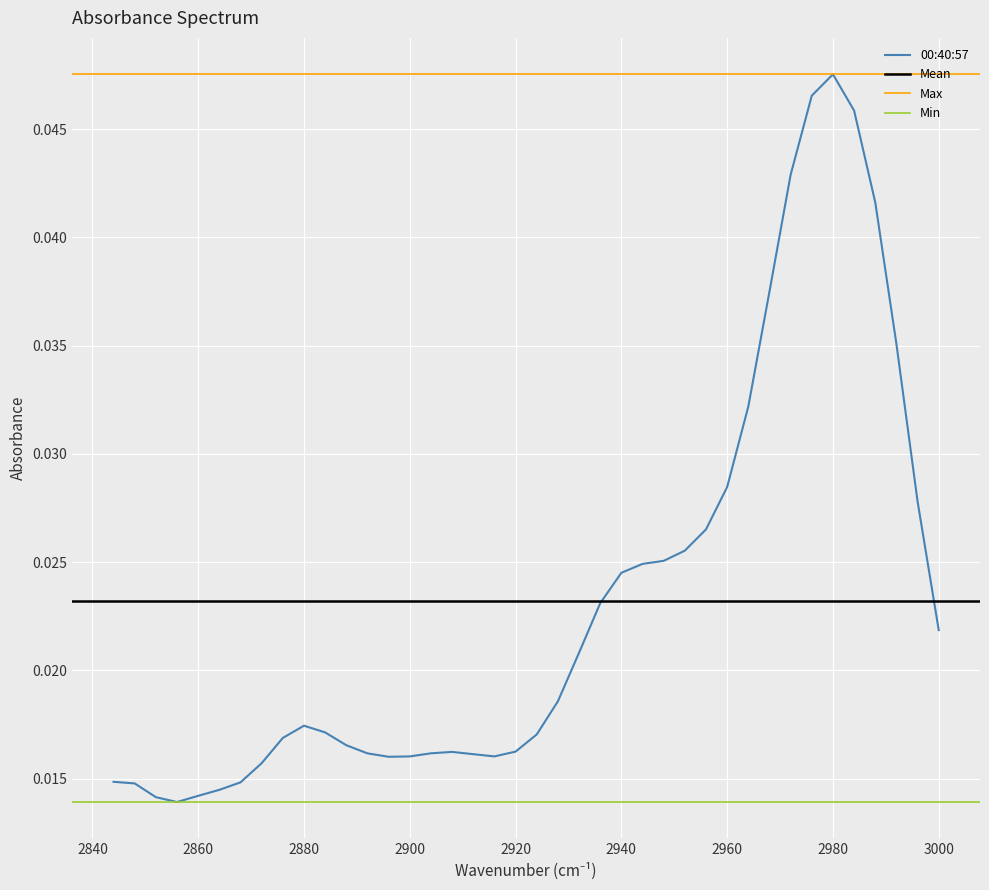

Is this an area chart (filled region under the line)?

No